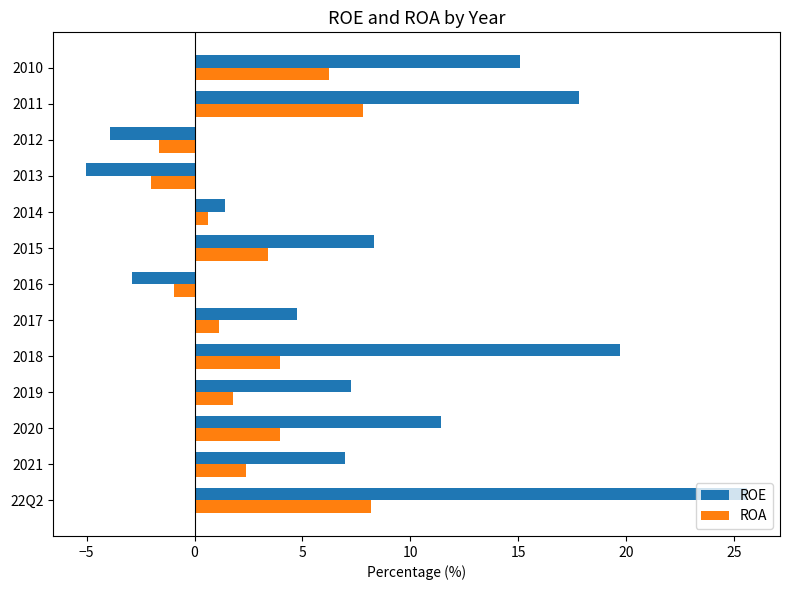

What is the average value of the ROE series?

8.2